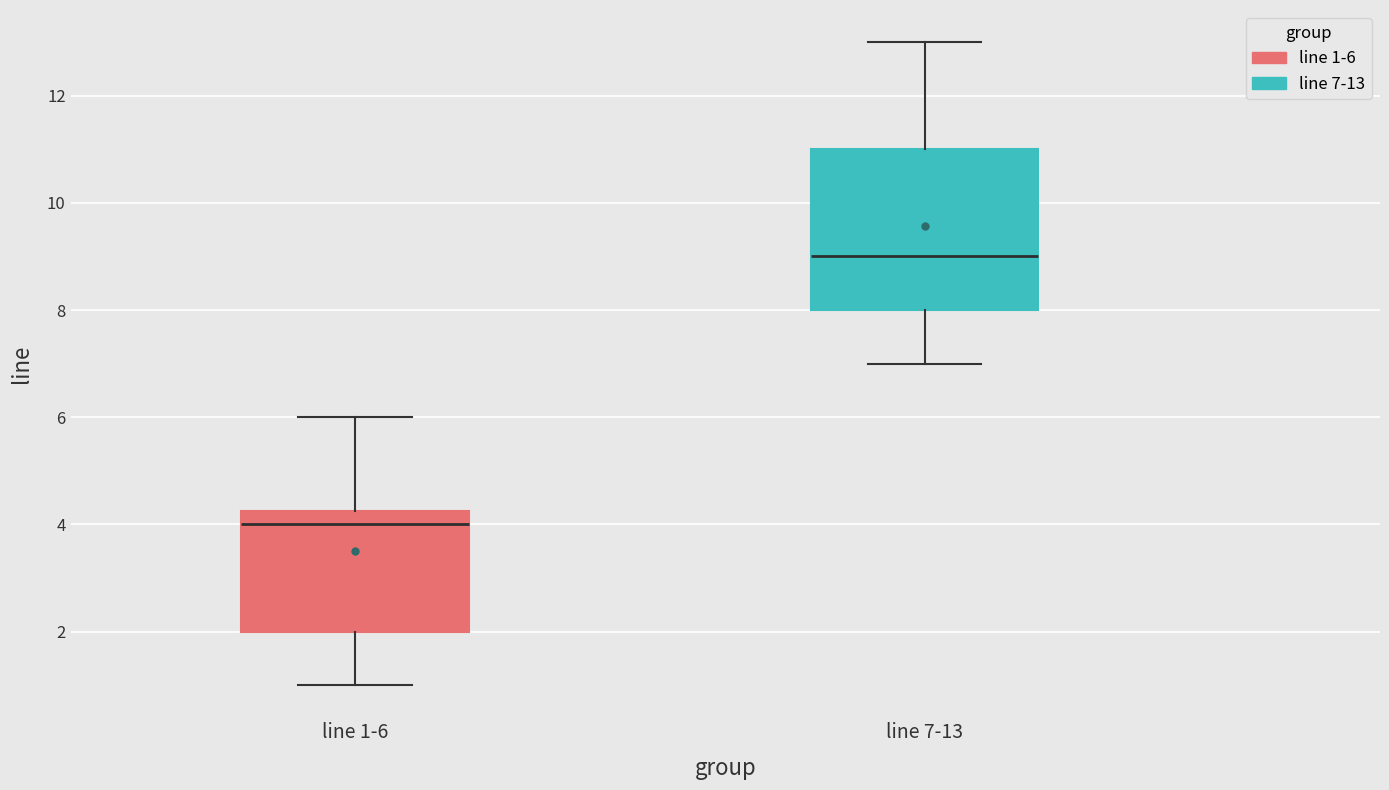

Which box's median line is the lowest?

line 1-6